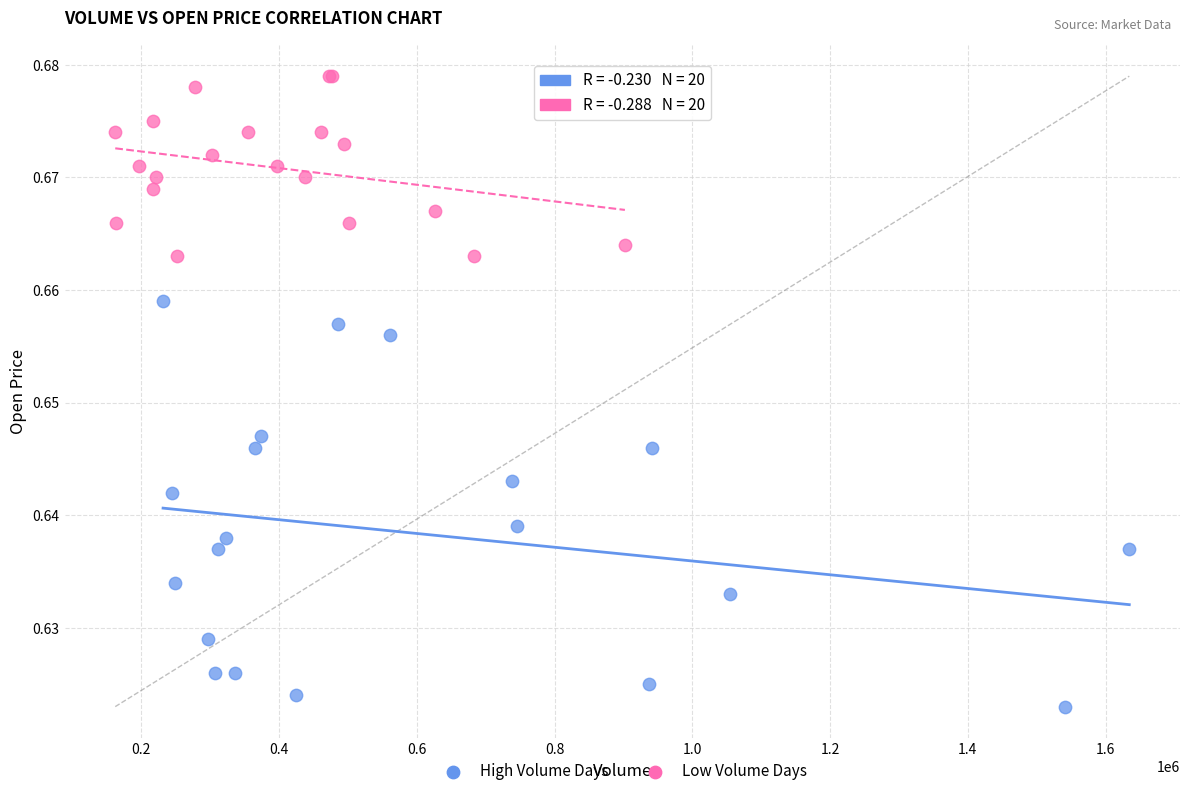

Which series has the largest Y range (max minus min)?

High Volume Days